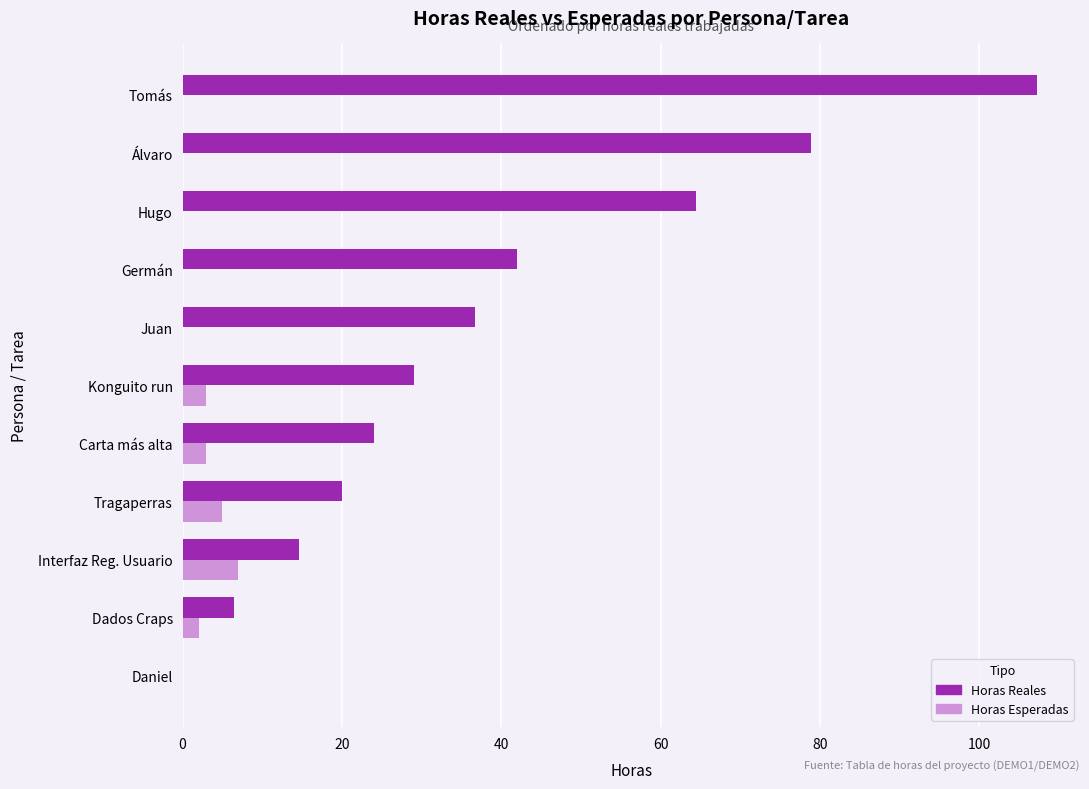

The value of Horas Reales at Juan is 36.8. True or false?

True